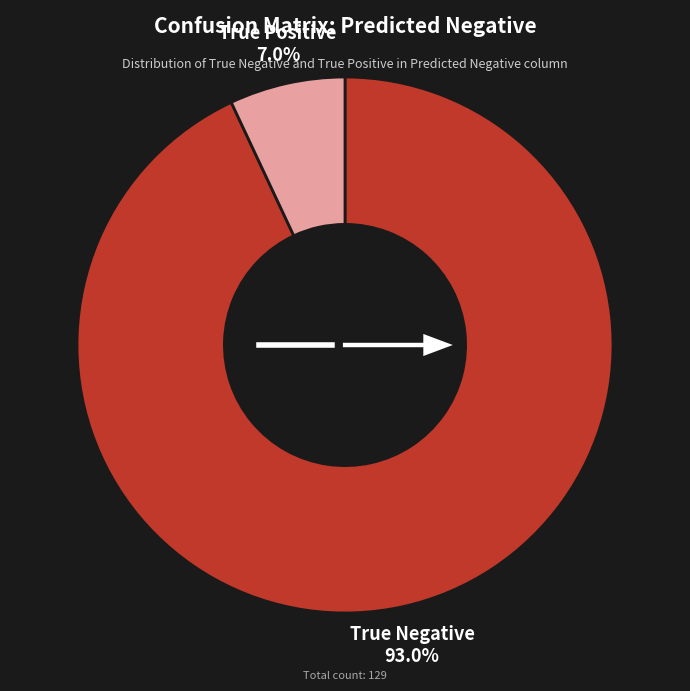

Is True Negative the majority of the pie?

Yes